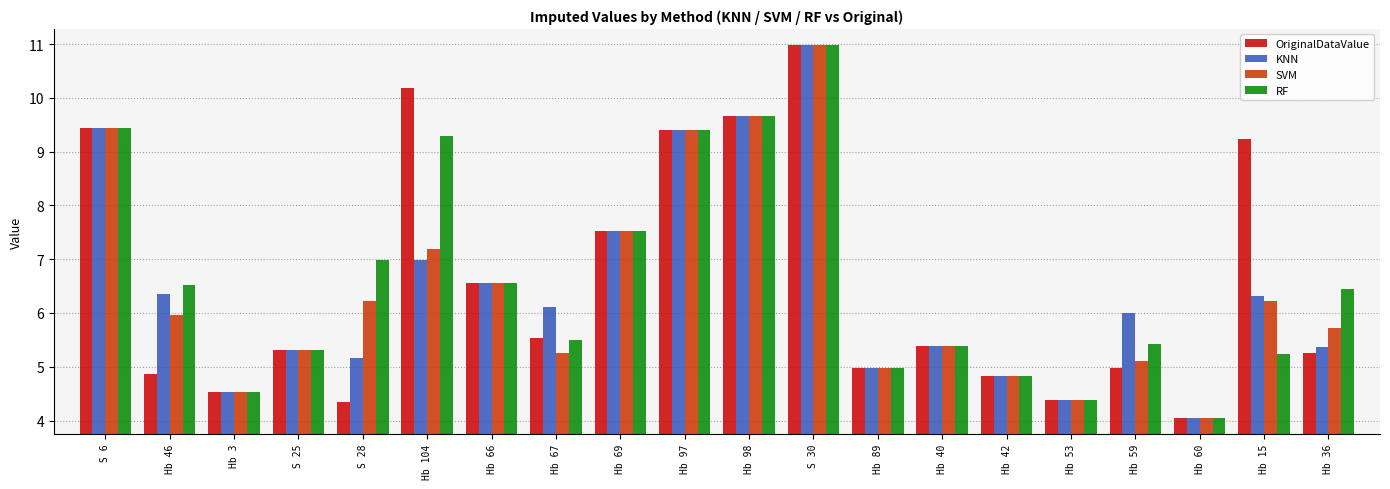

At which label is RF closest to 7?

S 28